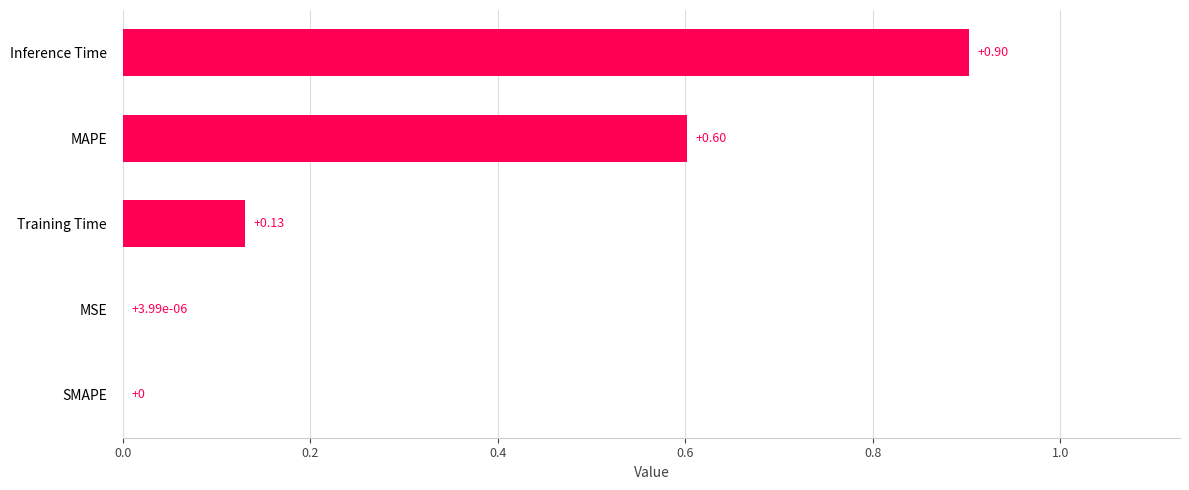

Are the bars horizontal?

Yes